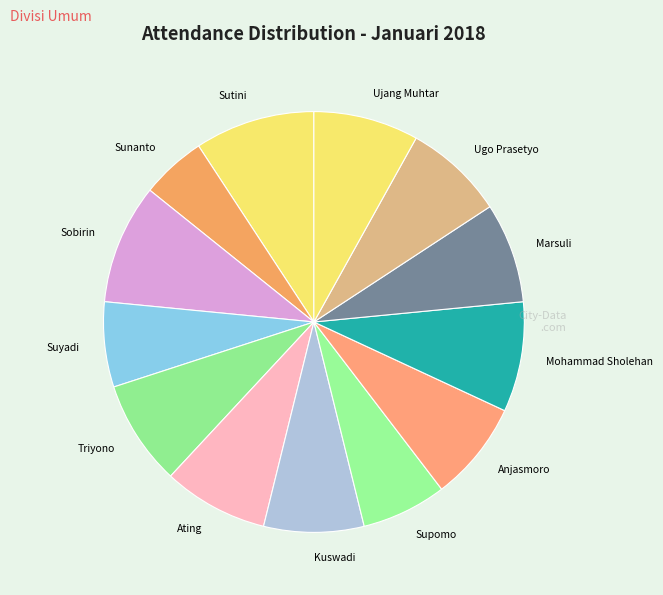

Which category has the smallest portion of the pie?

Sunanto